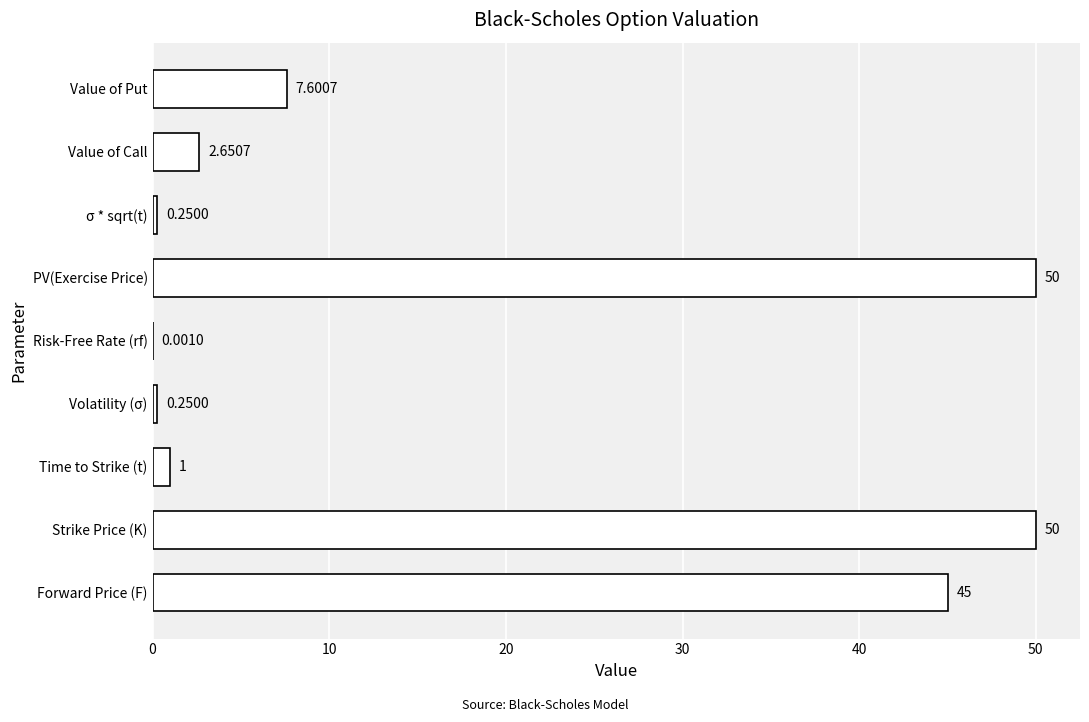

Which has a higher value, Risk-Free Rate (rf) or PV(Exercise Price)?

PV(Exercise Price)